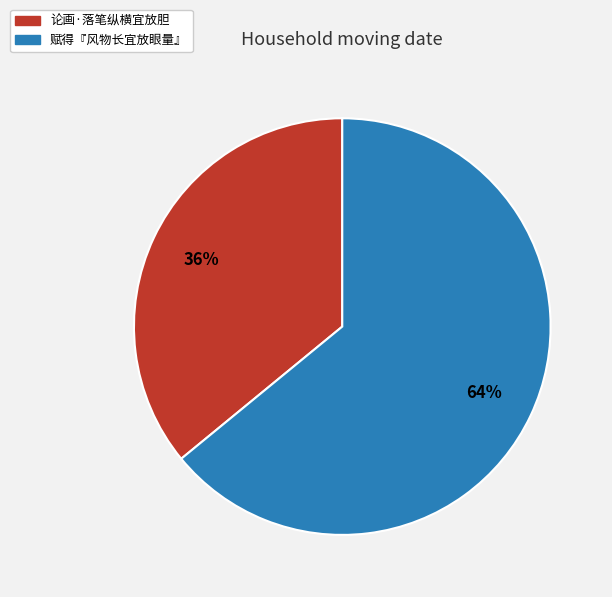

Count the number of slices in the pie.

2